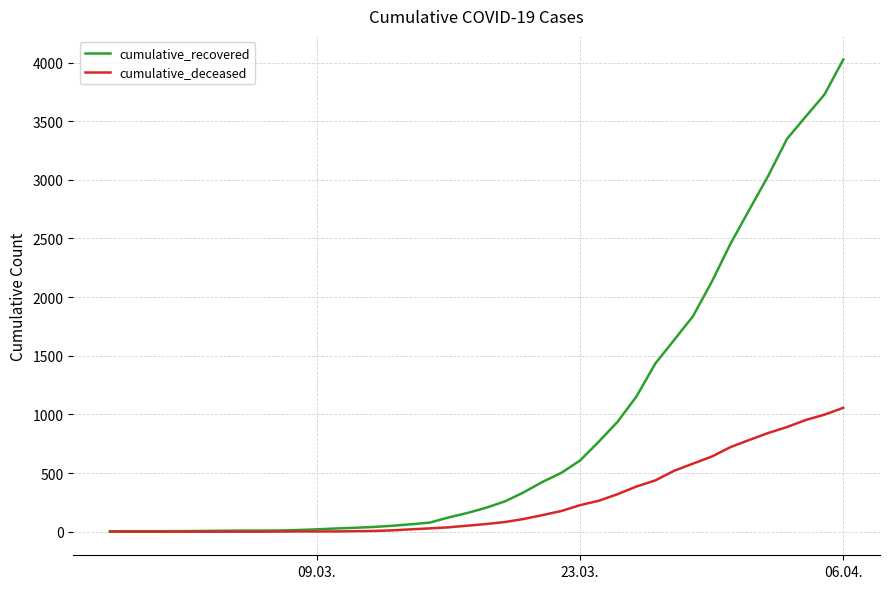

Which series has the largest total across all categories?

cumulative_recovered